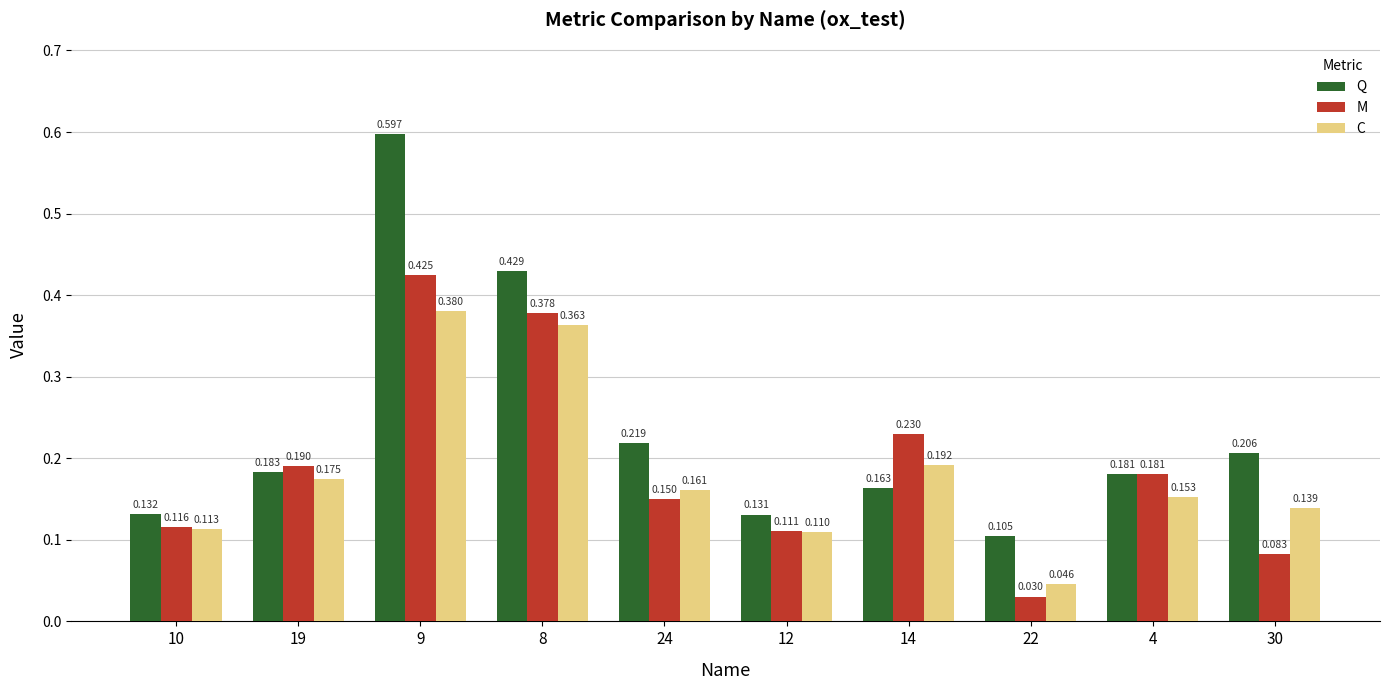

Which series has the widest spread of values?

Q